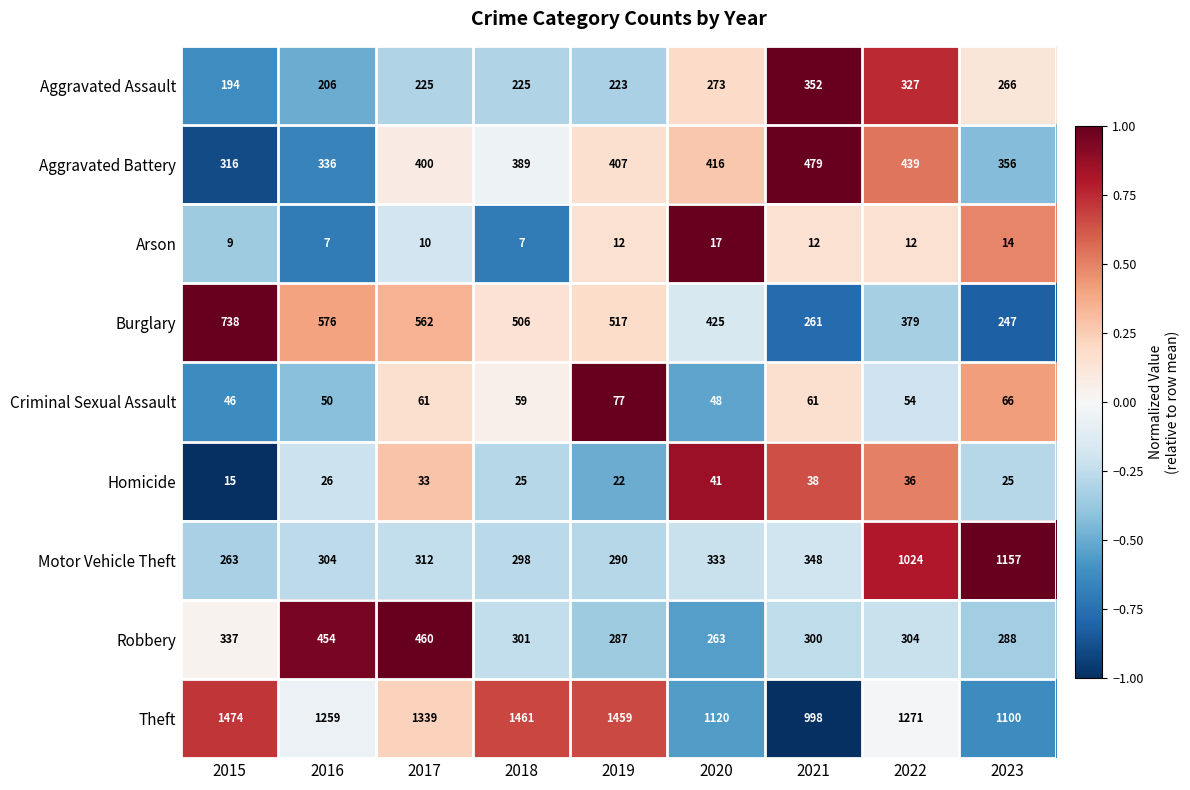

Rank the series by their maximum value, from lowest to highest.

Arson, Homicide, Criminal Sexual Assault, Aggravated Assault, Robbery, Aggravated Battery, Burglary, Motor Vehicle Theft, Theft